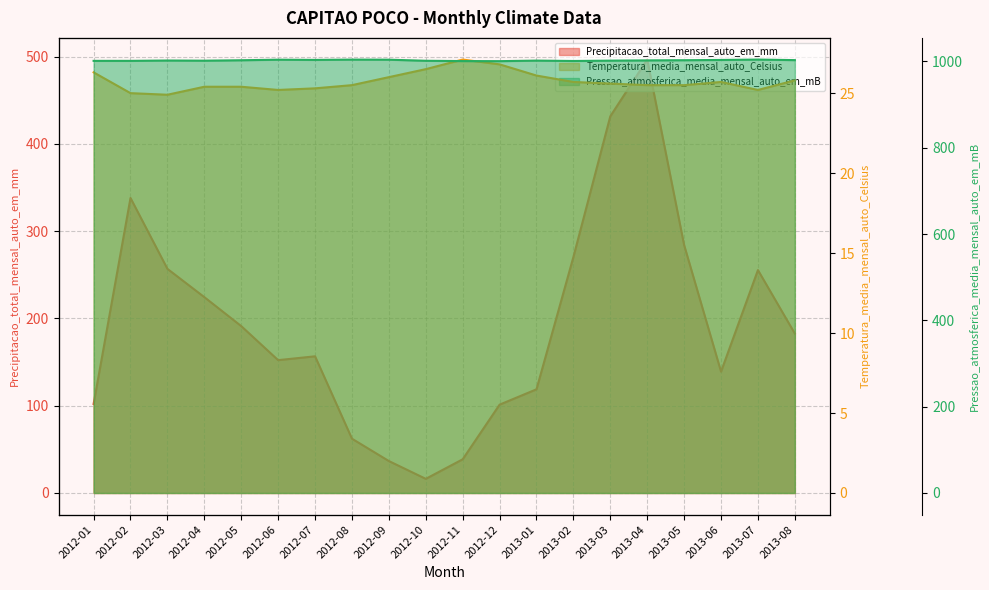

At which category is the sum across all series the highest?

2013-04